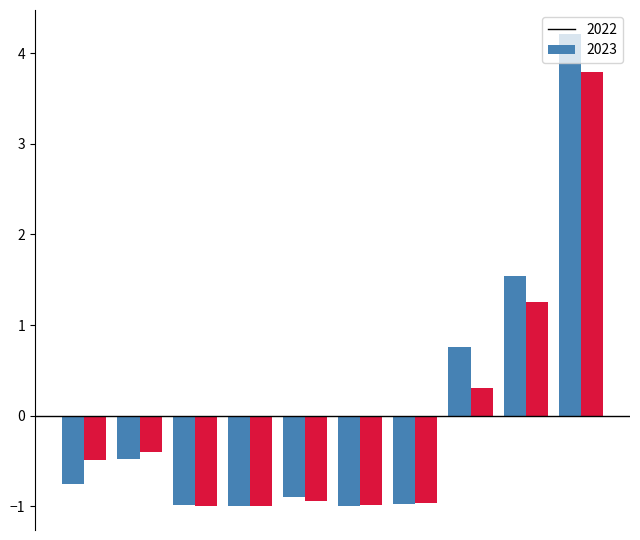

Which series has the largest total across all categories?

2022